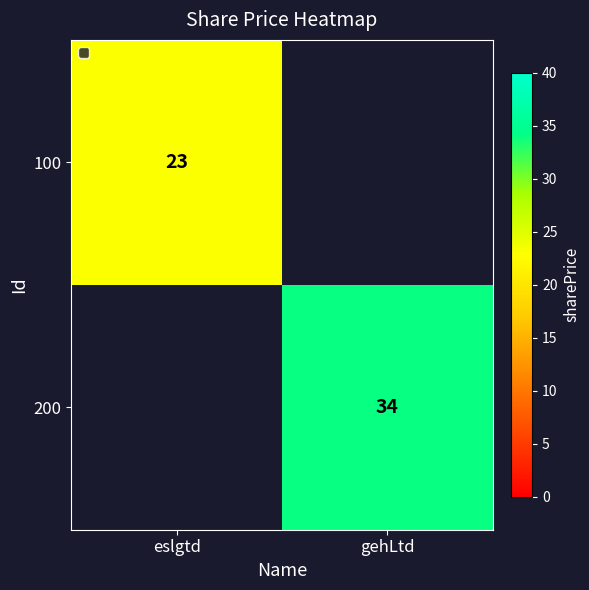

Is it true that 100 equals 23 at eslgtd?

True